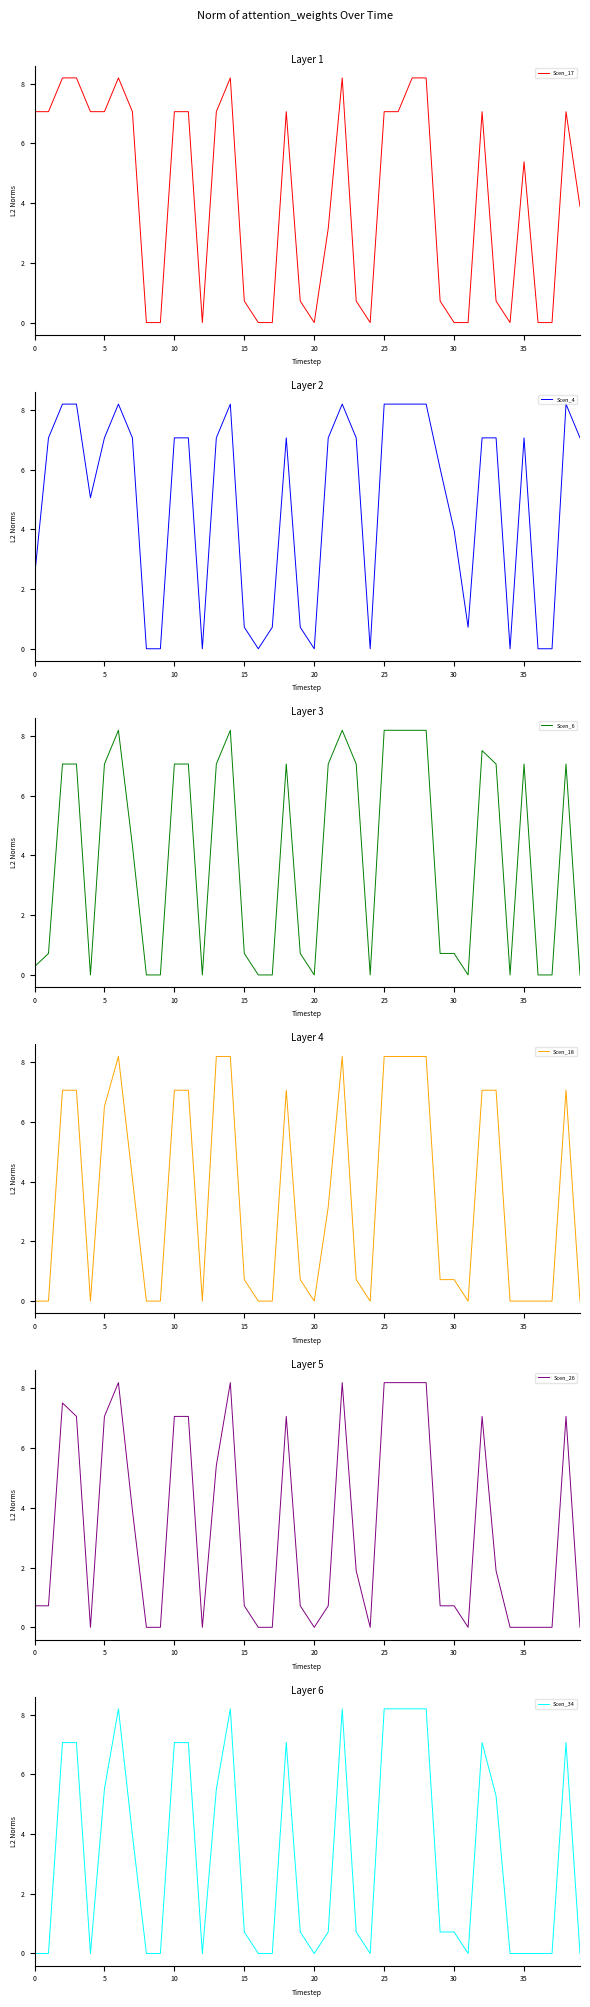

The value of Scen_17 at 10 is 7.1. True or false?

True